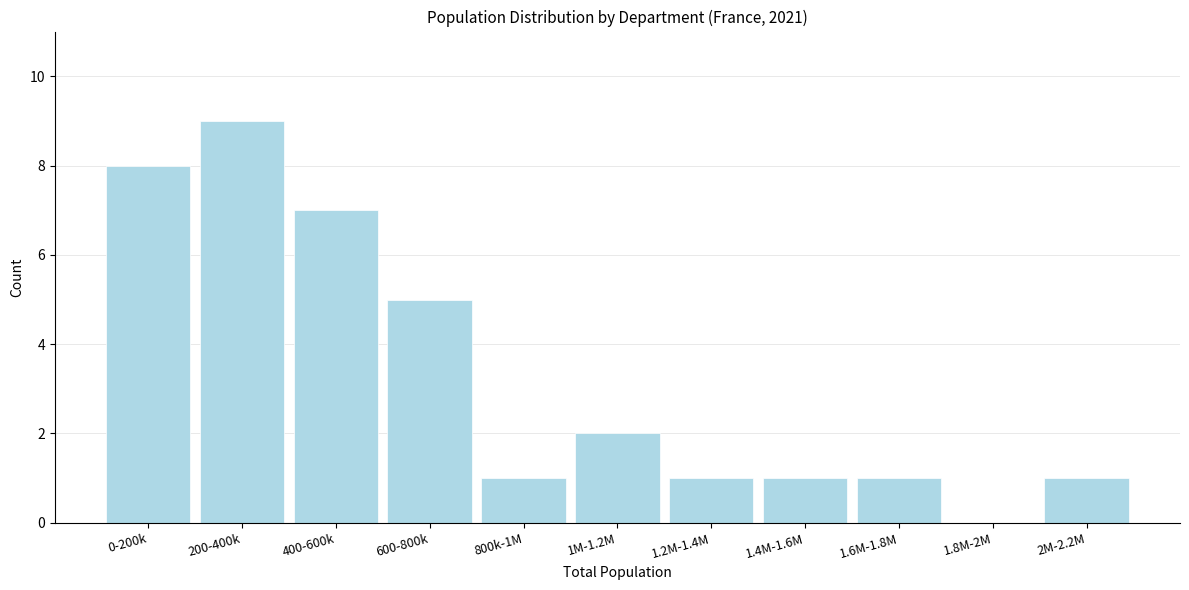

Reading left to right, what are all the values shown in this chart?

0-200k=8	200-400k=9	400-600k=7	600-800k=5	800k-1M=1	1M-1.2M=2	1.2M-1.4M=1	1.4M-1.6M=1	1.6M-1.8M=1	1.8M-2M=0	2M-2.2M=1